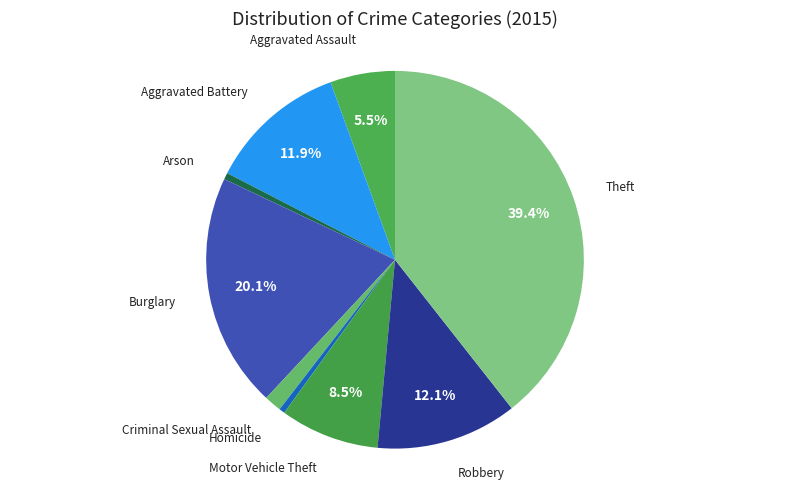

Between Criminal Sexual Assault and Homicide, which is larger?

Criminal Sexual Assault